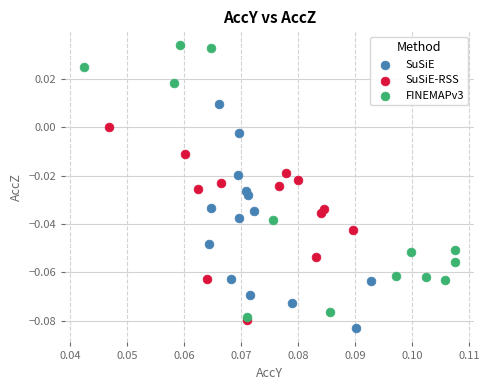

Which series contains the highest Y value?

FINEMAPv3